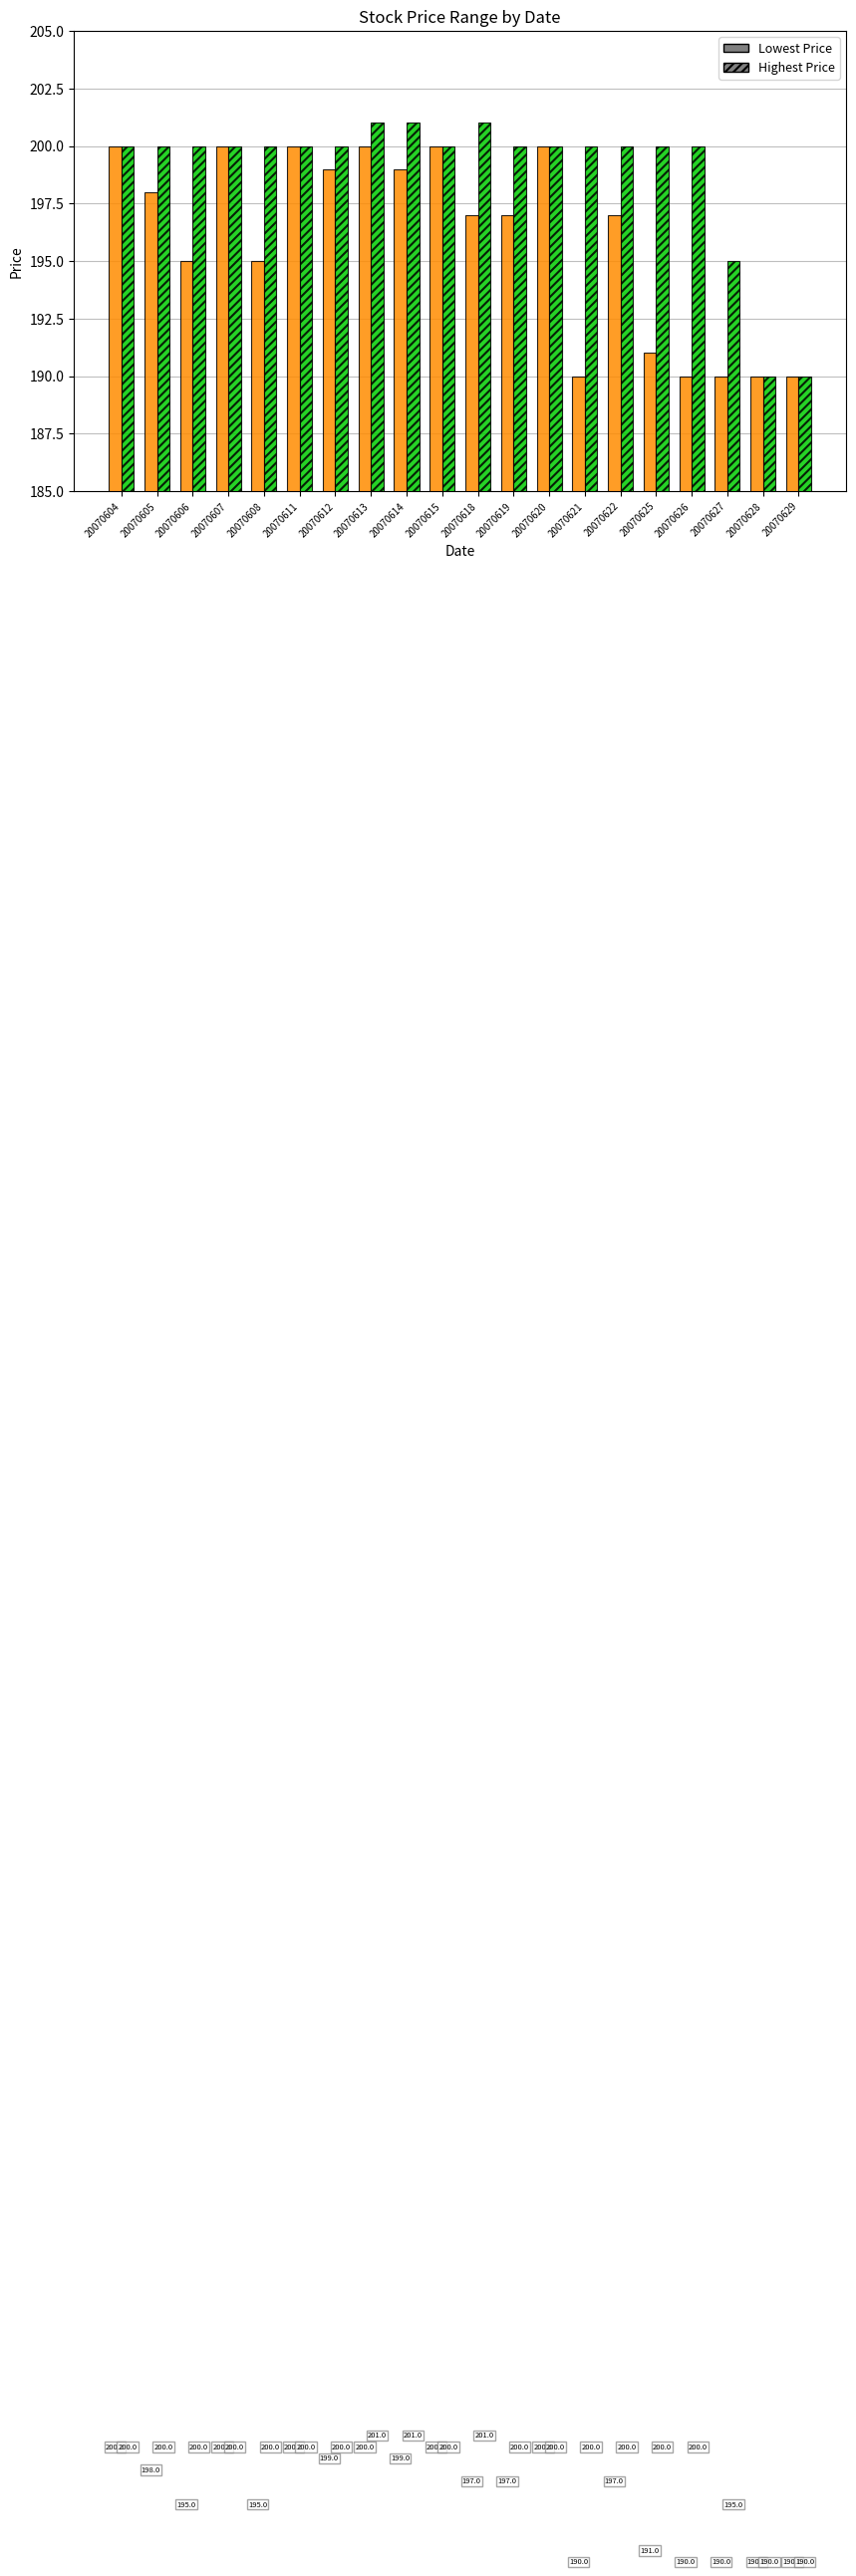

What is the total value across all series at 20070615?

400